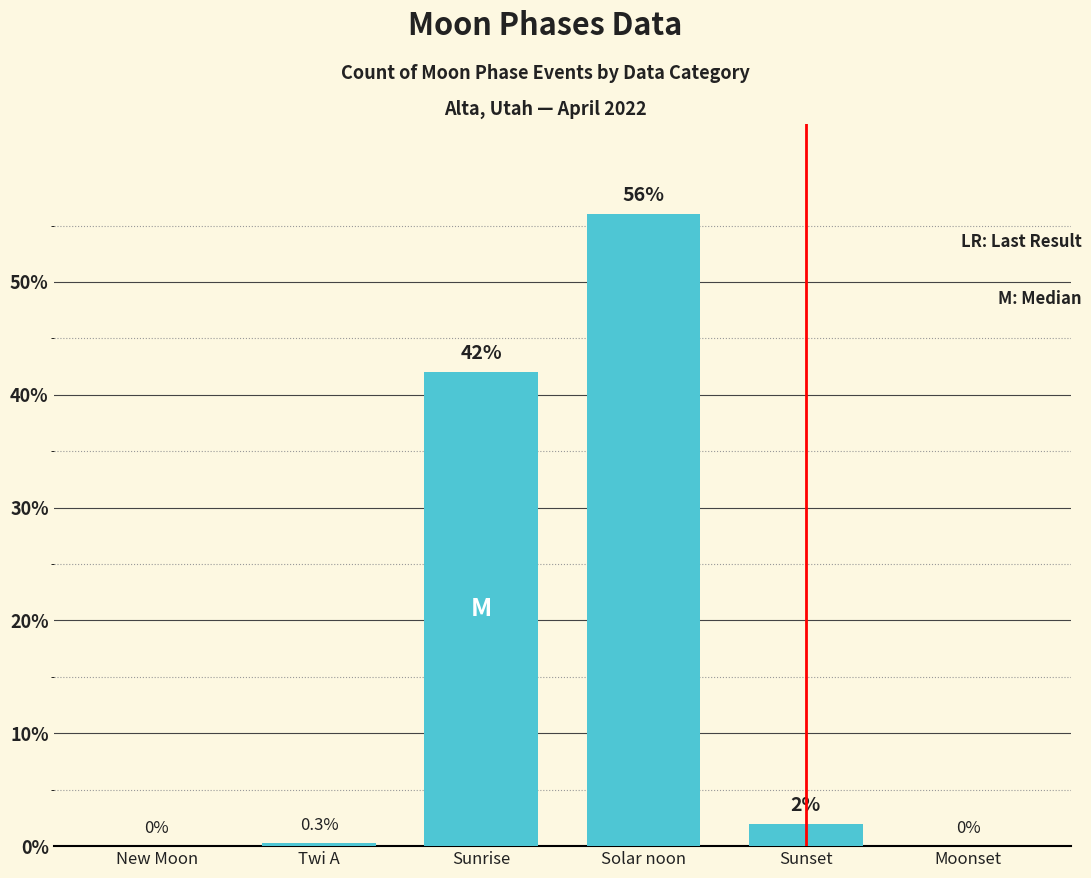

What is the average value?

16.7